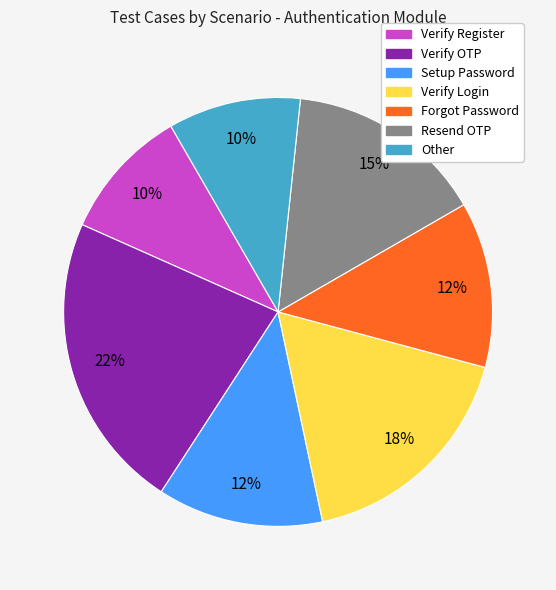

Do Verify Login and Setup Password together represent more than half of the pie?

No